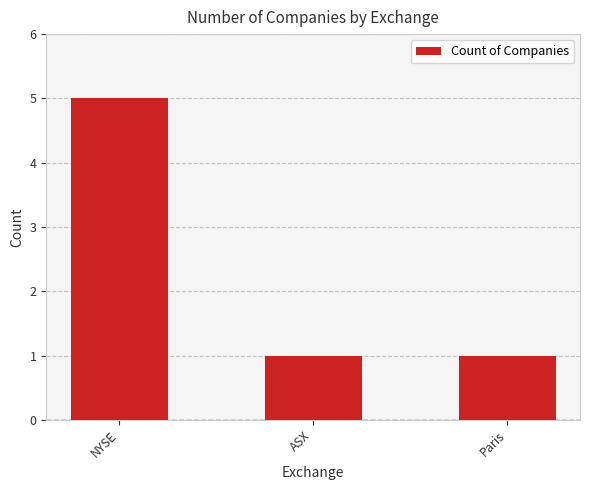

Reading left to right, transcribe all the data shown in this chart.

NYSE=5	ASX=1	Paris=1